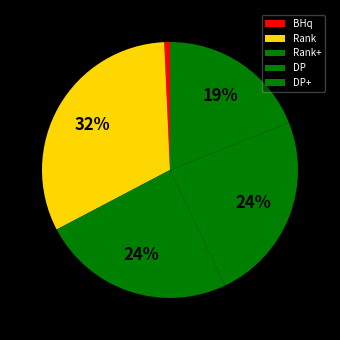

The DP slice represents 24% of the pie. True or false?

True